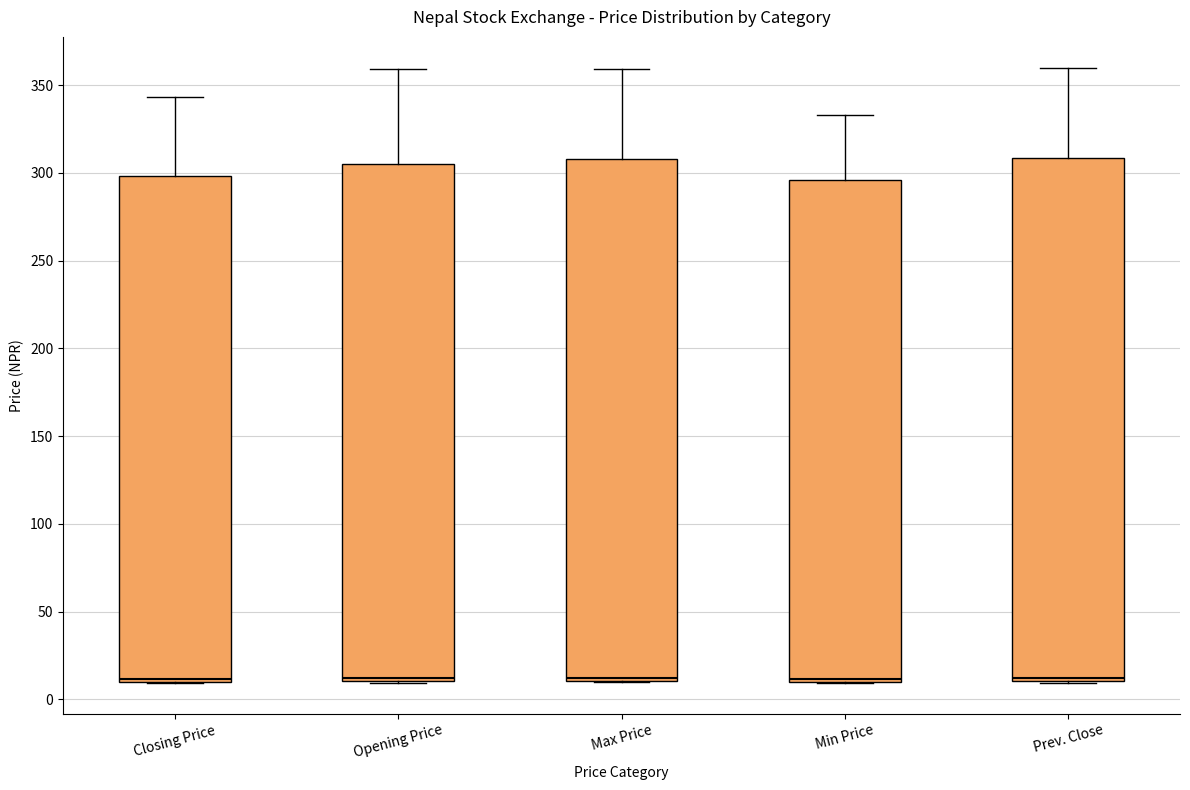

Reading left to right, transcribe this box plot: for each box, give where its median line is, the range the box spans, and where its two whiskers end, as read against the y-axis. The values are not printed on the chart, so give them approximately, as read against the axis.

Closing Price: median 10 (just above the box's lower edge), box 10 to 300, whiskers 10 to 345
Opening Price: median 10 (just above the box's lower edge), box 10 to 305, whiskers 10 to 360
Max Price: median 10 (just above the box's lower edge), box 10 to 310, whiskers 10 to 360
Min Price: median 10 (just above the box's lower edge), box 10 to 295, whiskers 10 to 335
Prev. Close: median 10 (just above the box's lower edge), box 10 to 310, whiskers 10 to 360